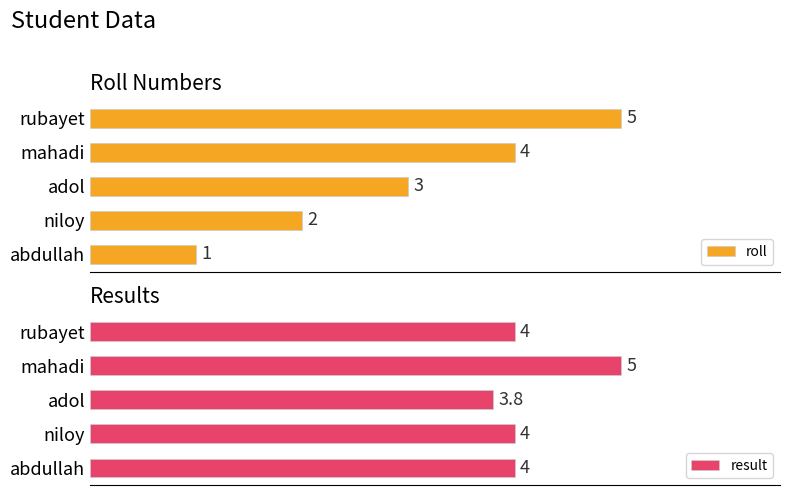

Which category has the lowest value in the result series?

adol